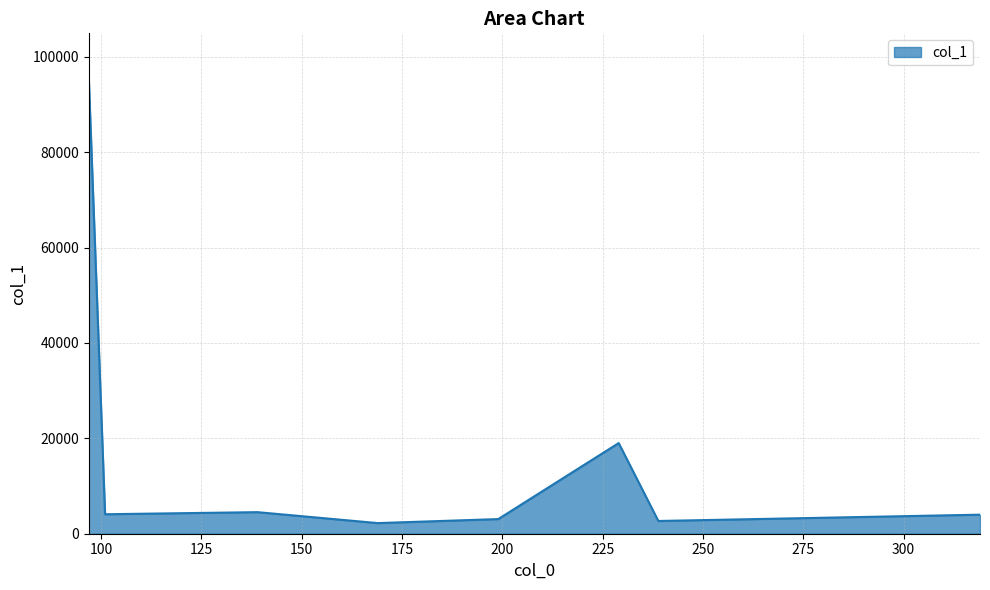

What is the maximum value shown in the chart?

95371.4